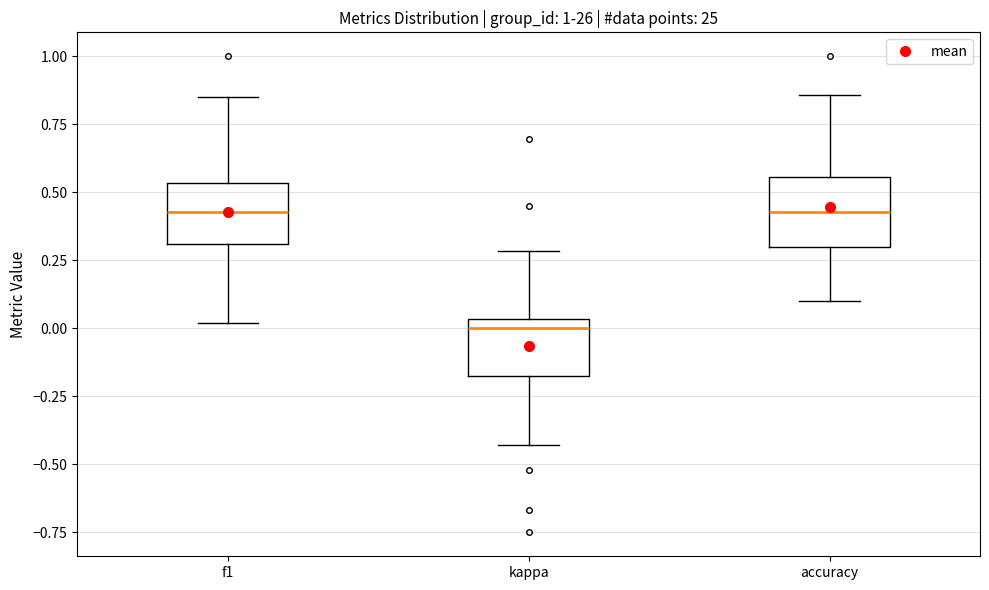

Reading left to right, read every box against the y-axis: the position of its median line, the range the box covers, and the ends of its whiskers. The values are not printed on the chart, so give them approximately, as read against the axis.

f1: median 0.45, box 0.30 to 0.55, whiskers 0.00 to 0.85
kappa: median 0.00, box -0.20 to 0.05, whiskers -0.45 to 0.30
accuracy: median 0.45, box 0.30 to 0.55, whiskers 0.10 to 0.85